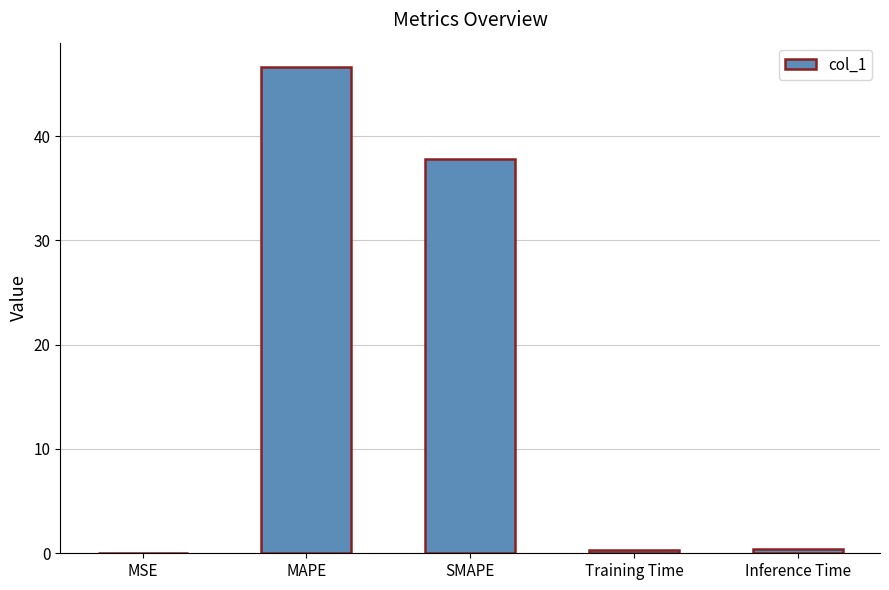

Are the bars horizontal?

No